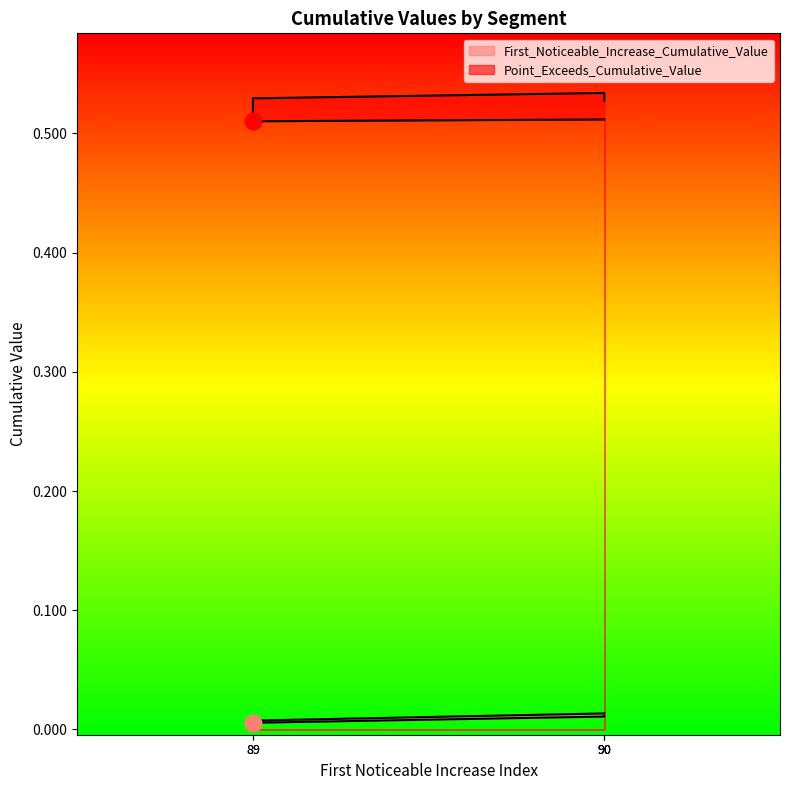

List the series in order of their peak value, highest first.

Point_Exceeds_Cumulative_Value, First_Noticeable_Increase_Cumulative_Value